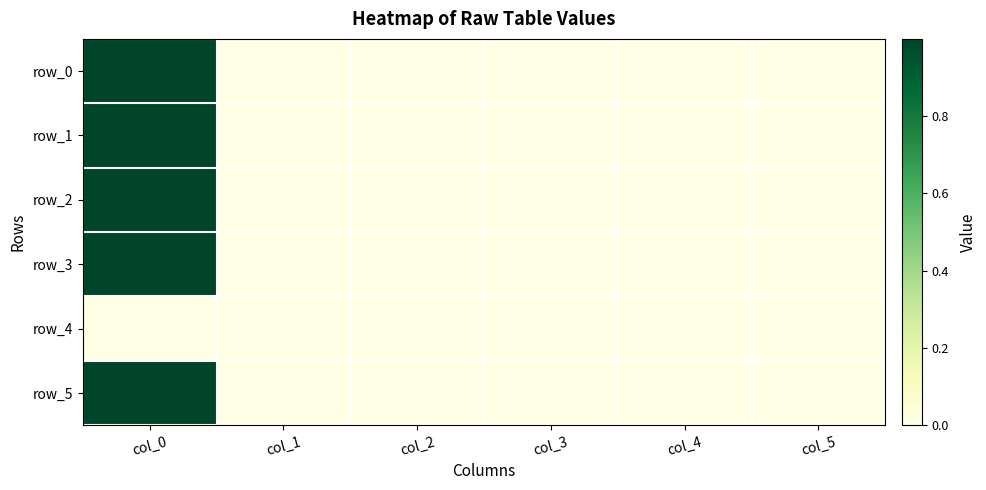

At which category is the sum across all series the highest?

col_0